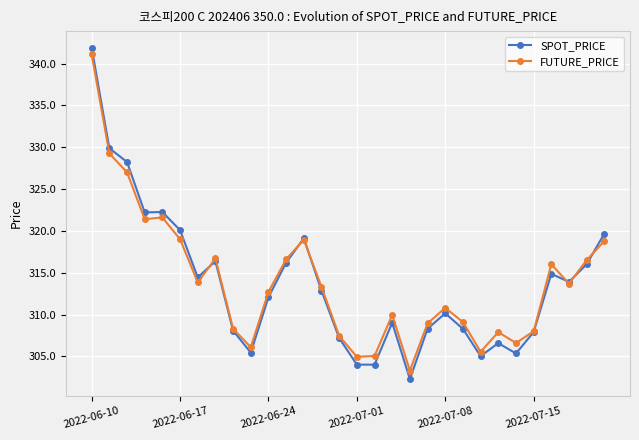

What is the value of the SPOT_PRICE point at the 30th from the left?

319.7